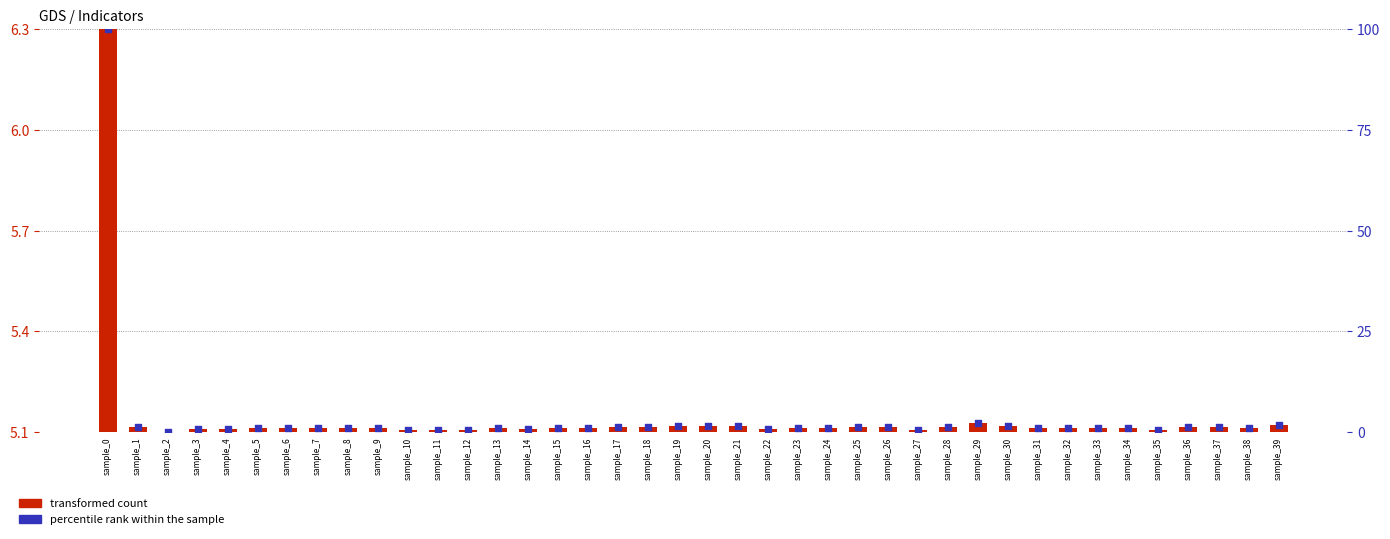

Which series contains the lowest Y value?

percentile rank within the sample